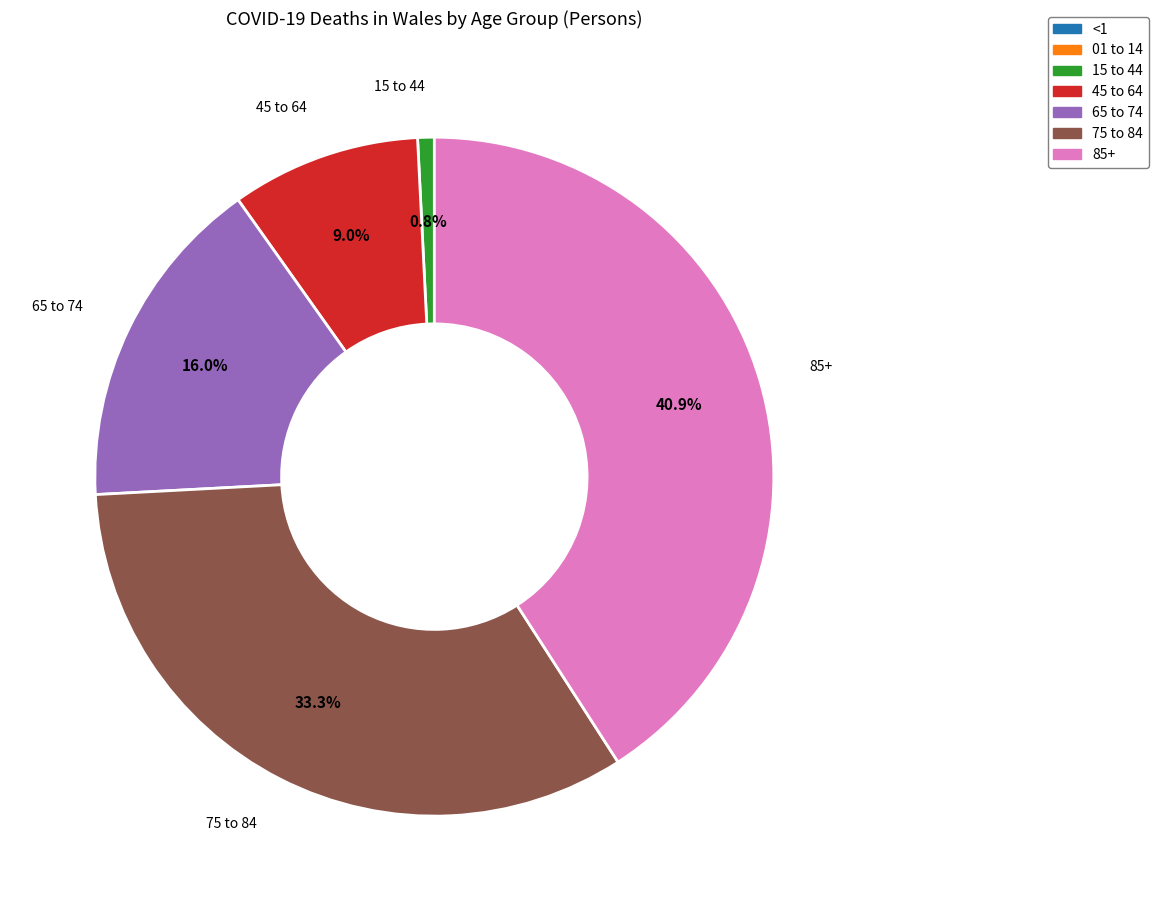

To the nearest percent, what is the difference between the largest and smallest slice percentages?

41%